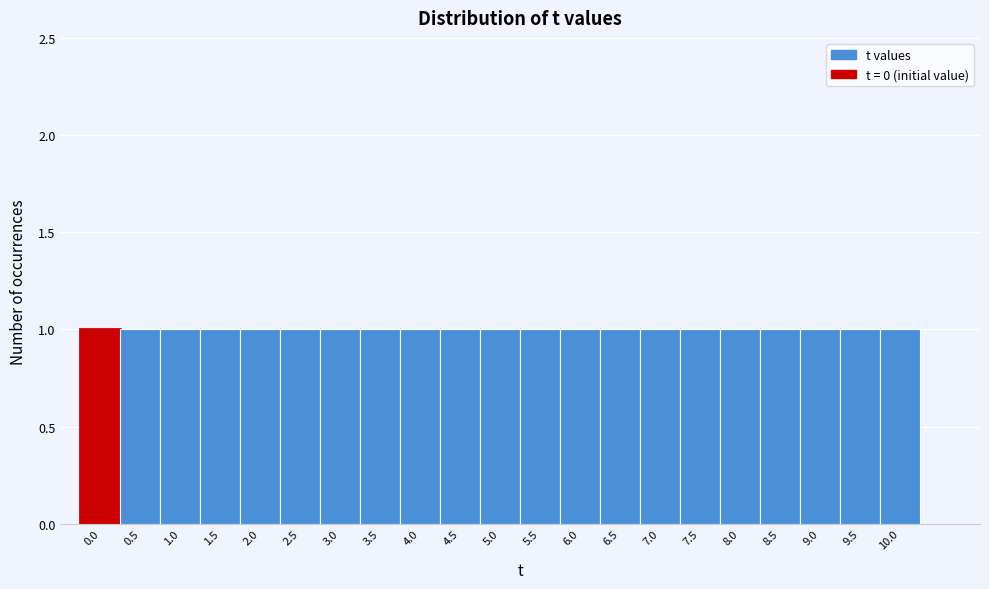

Reading left to right, transcribe this chart: for each bar, give the range it covers on the x-axis and its height. The values are not printed on the chart, so give them approximately, as read against the axis.

-0.25 to 0.25: 1
0.25 to 0.75: 1
0.75 to 1.25: 1
1.25 to 1.75: 1
1.75 to 2.25: 1
2.25 to 2.75: 1
2.75 to 3.25: 1
3.25 to 3.75: 1
3.75 to 4.25: 1
4.25 to 4.75: 1
4.75 to 5.25: 1
5.25 to 5.75: 1
5.75 to 6.25: 1
6.25 to 6.75: 1
6.75 to 7.25: 1
7.25 to 7.75: 1
7.75 to 8.25: 1
8.25 to 8.75: 1
8.75 to 9.25: 1
9.25 to 9.75: 1
9.75 to 10.25: 1